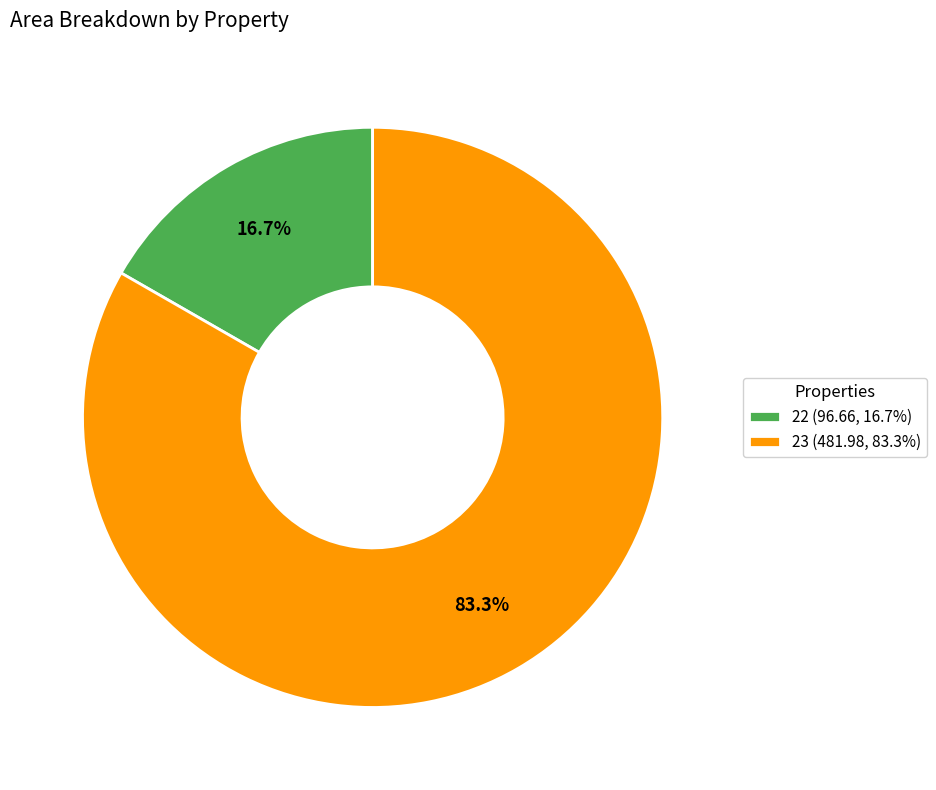

Is the sum of 22 and 23 greater than half?

Yes